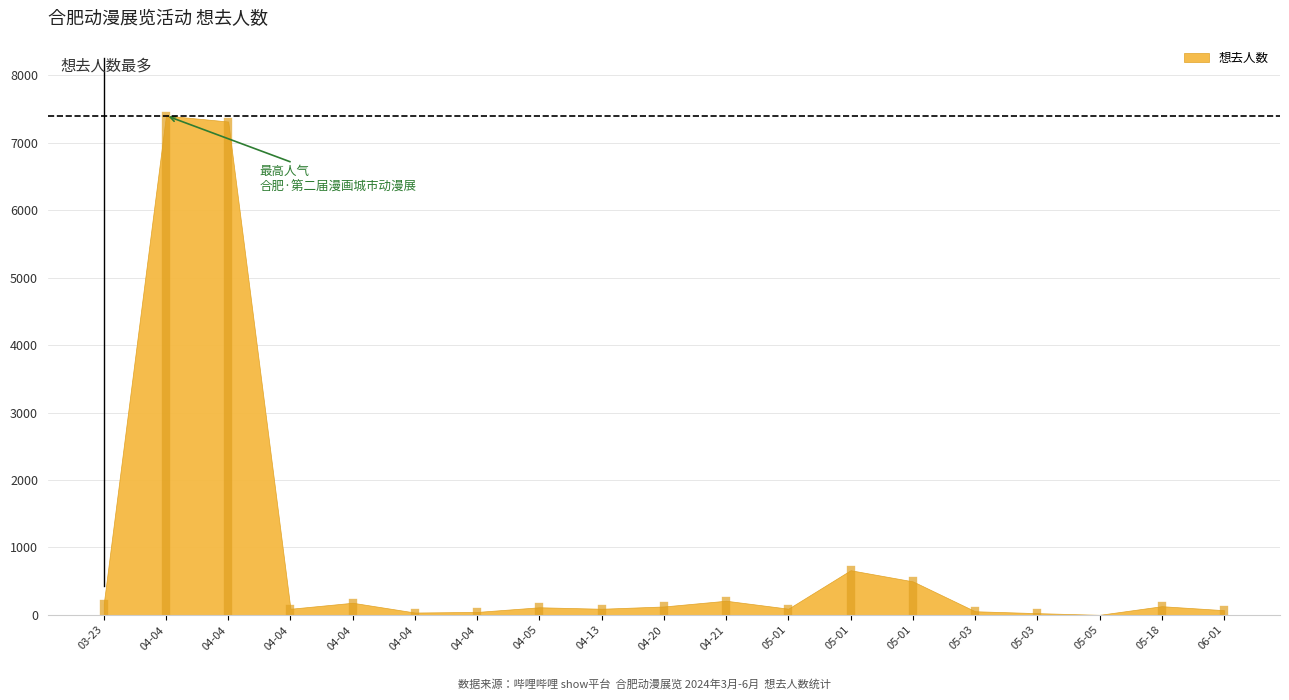

Count the number of data series in this chart.

1